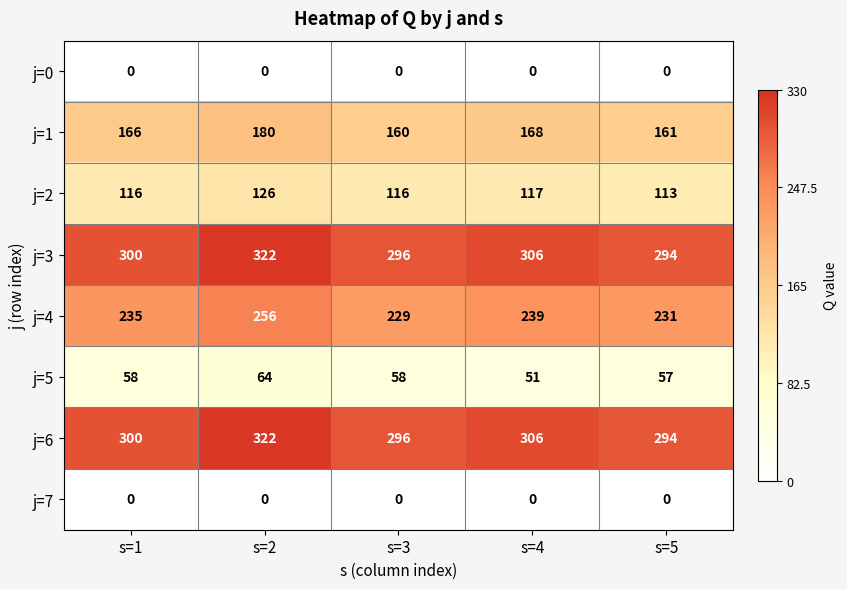

What is the maximum value shown in the chart?

322